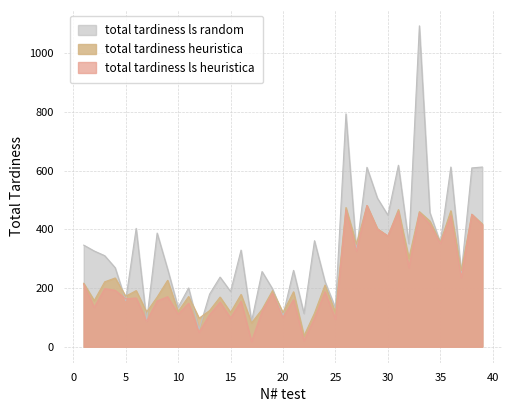

Is the value of total tardiness ls random at 28 greater than the value of total tardiness ls heuristica at 29?

Yes